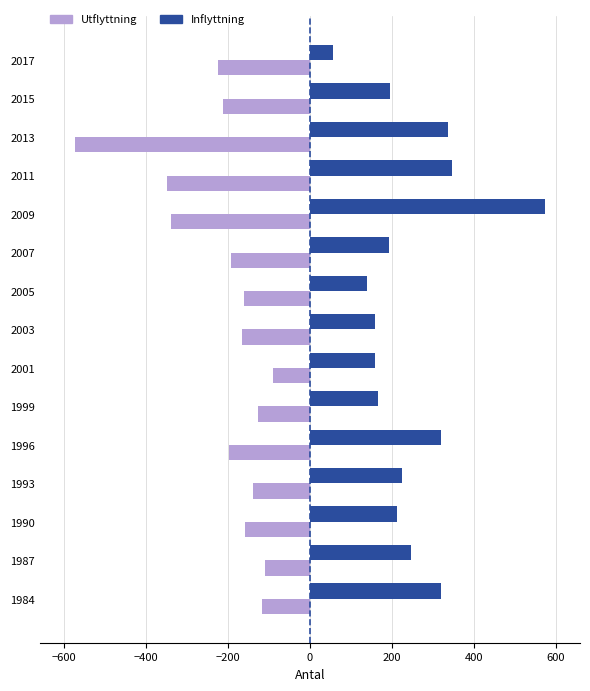

What is the sum of all Inflyttning values?

3653.4